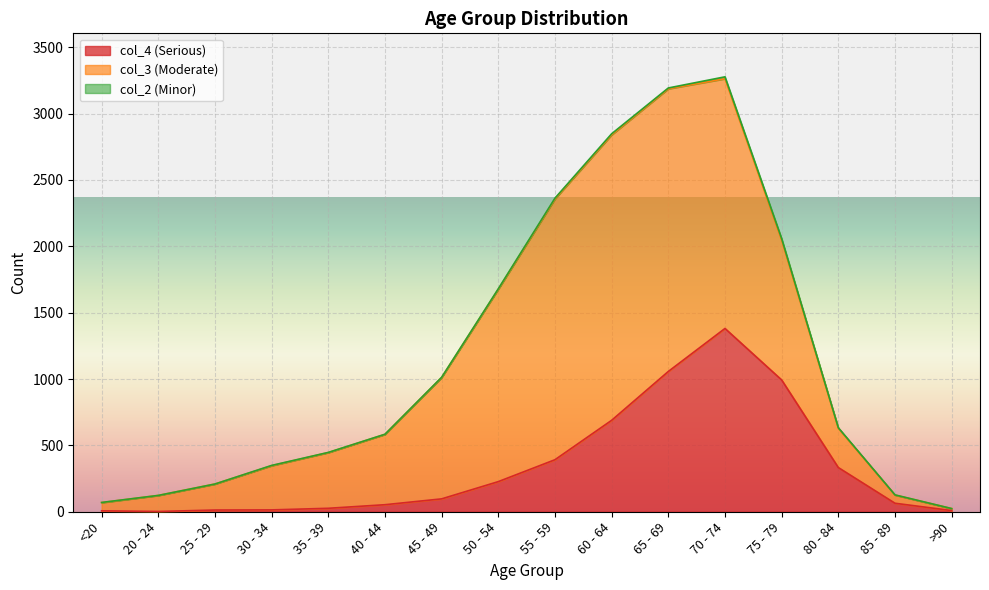

Which series has the largest total across all categories?

col_3